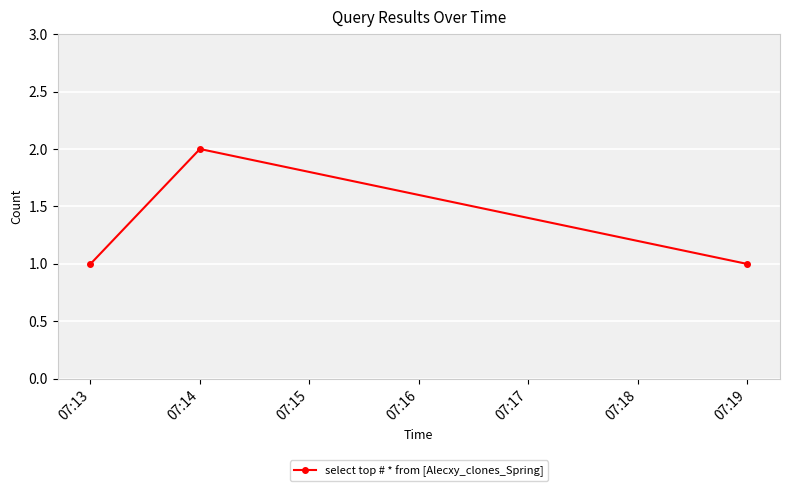

Is it true that the value at 07:13 is 2?

False